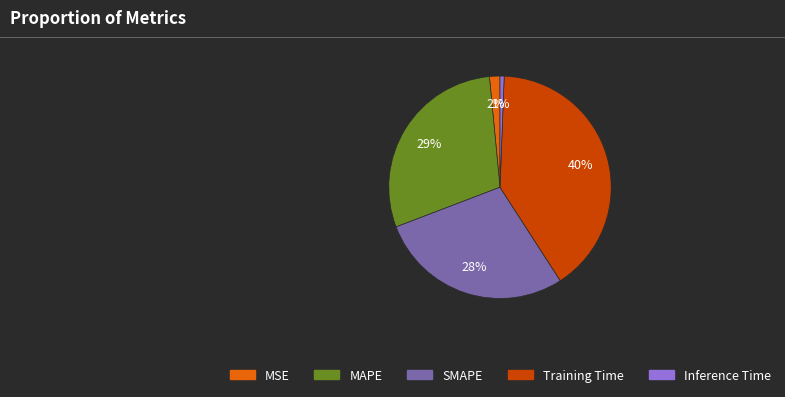

To the nearest percent, what is the average slice percentage?

20%